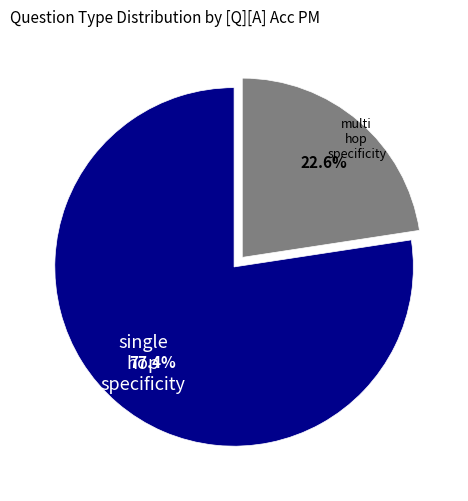

Is there a majority slice in this chart?

Yes